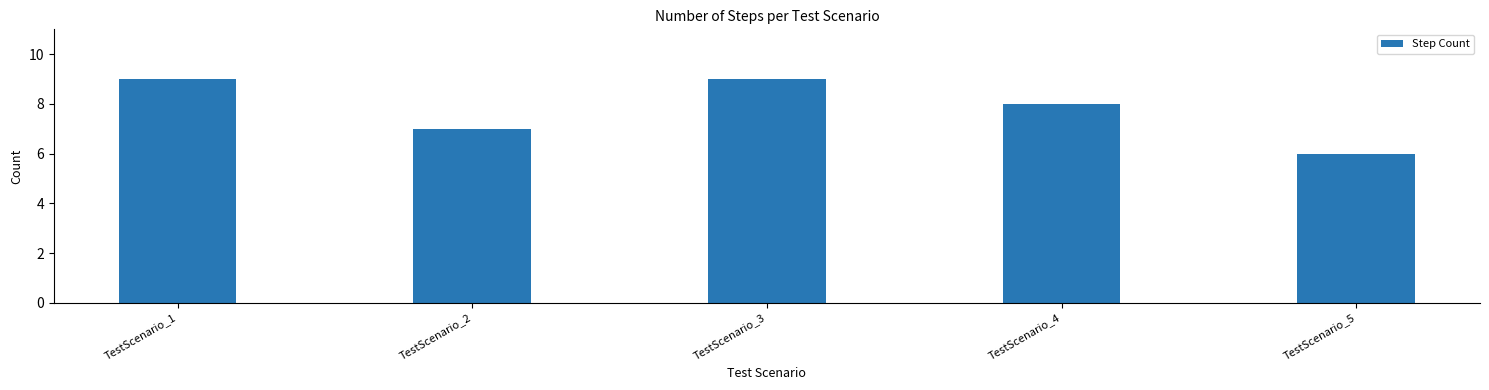

What is the greatest value displayed?

9